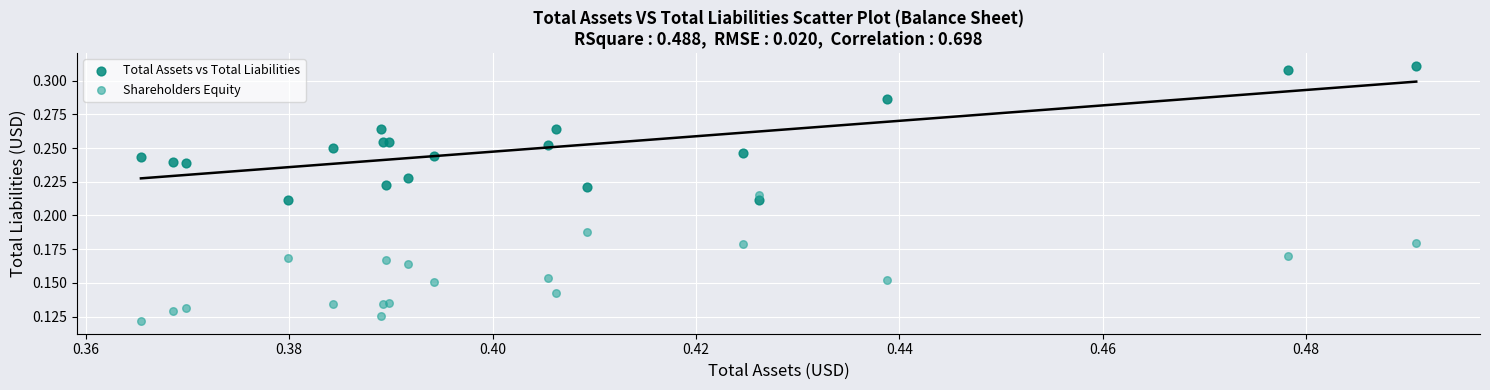

Which series reaches the maximum Y coordinate?

Total Assets vs Total Liabilities